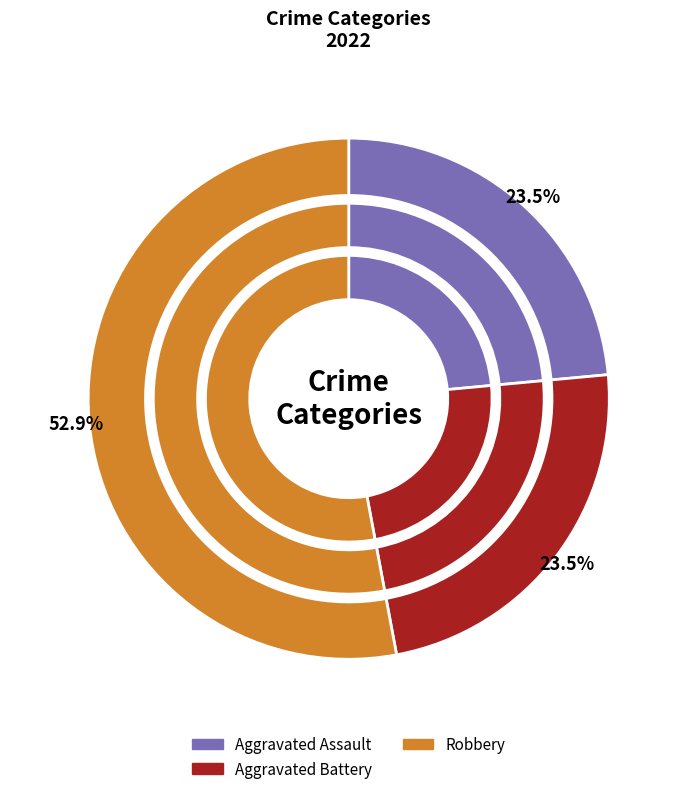

To the nearest percent, what is the combined percentage of Aggravated Assault and Robbery?

76%